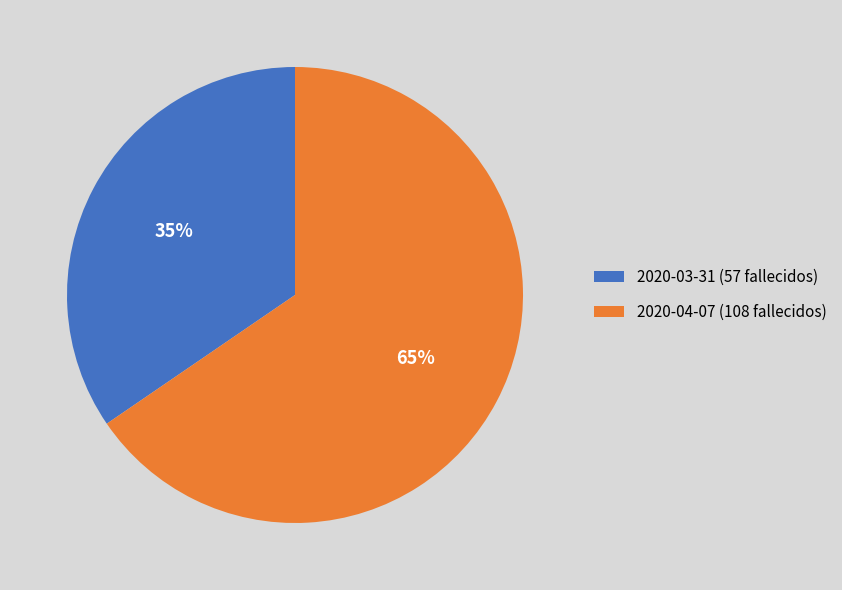

Which category has the smallest portion of the pie?

2020-03-31 (57 fallecidos)